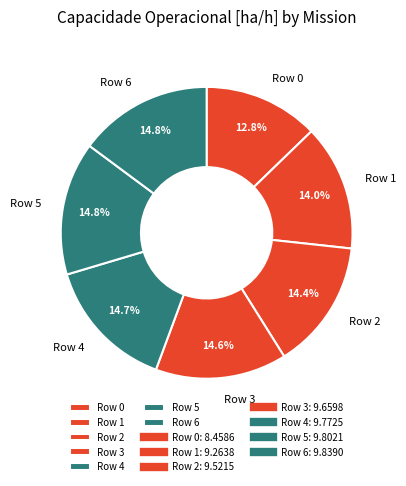

To the nearest percent, what portion does Row 1 represent?

14%